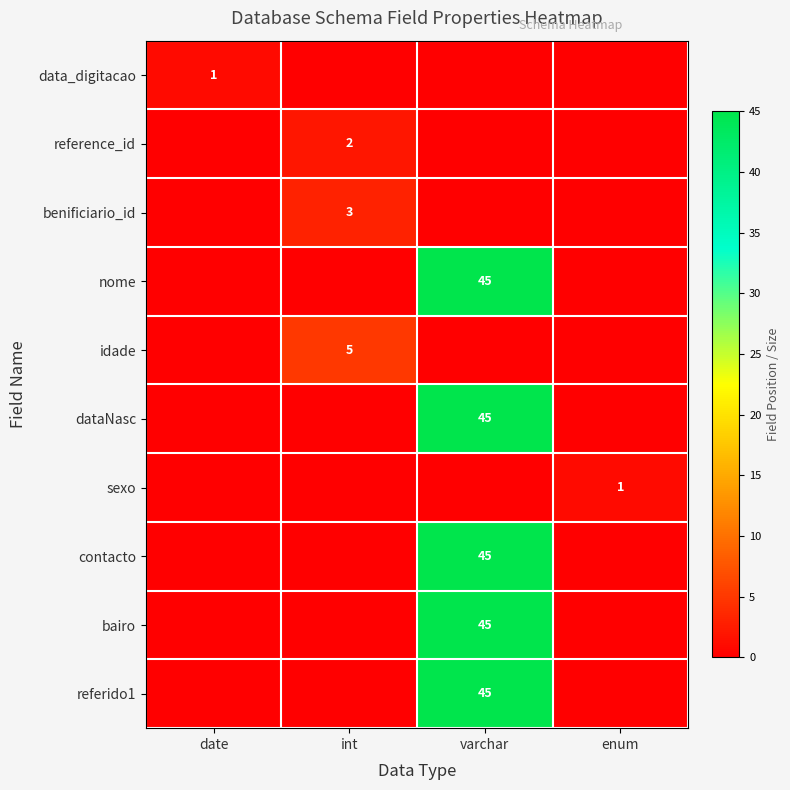

True or false: data_digitacao has a value of 1 at date.

True